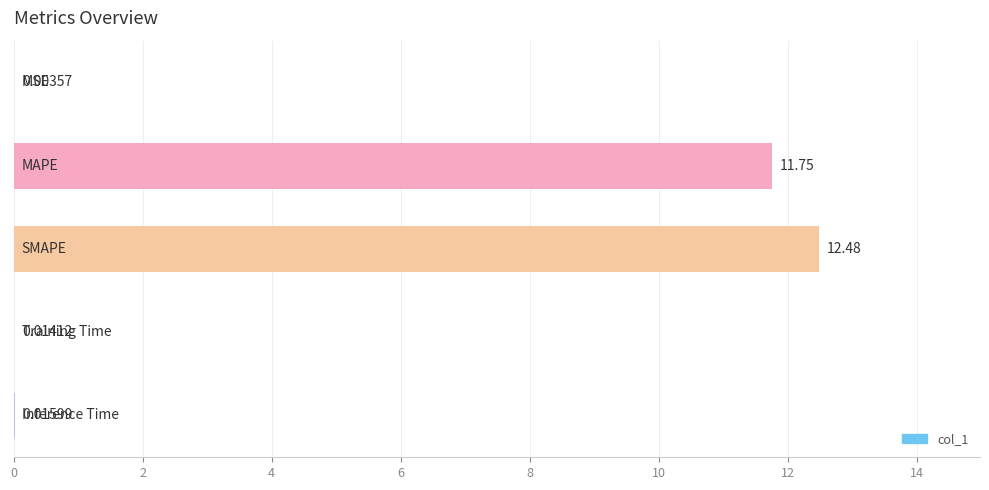

What is the sum of all values?

24.3